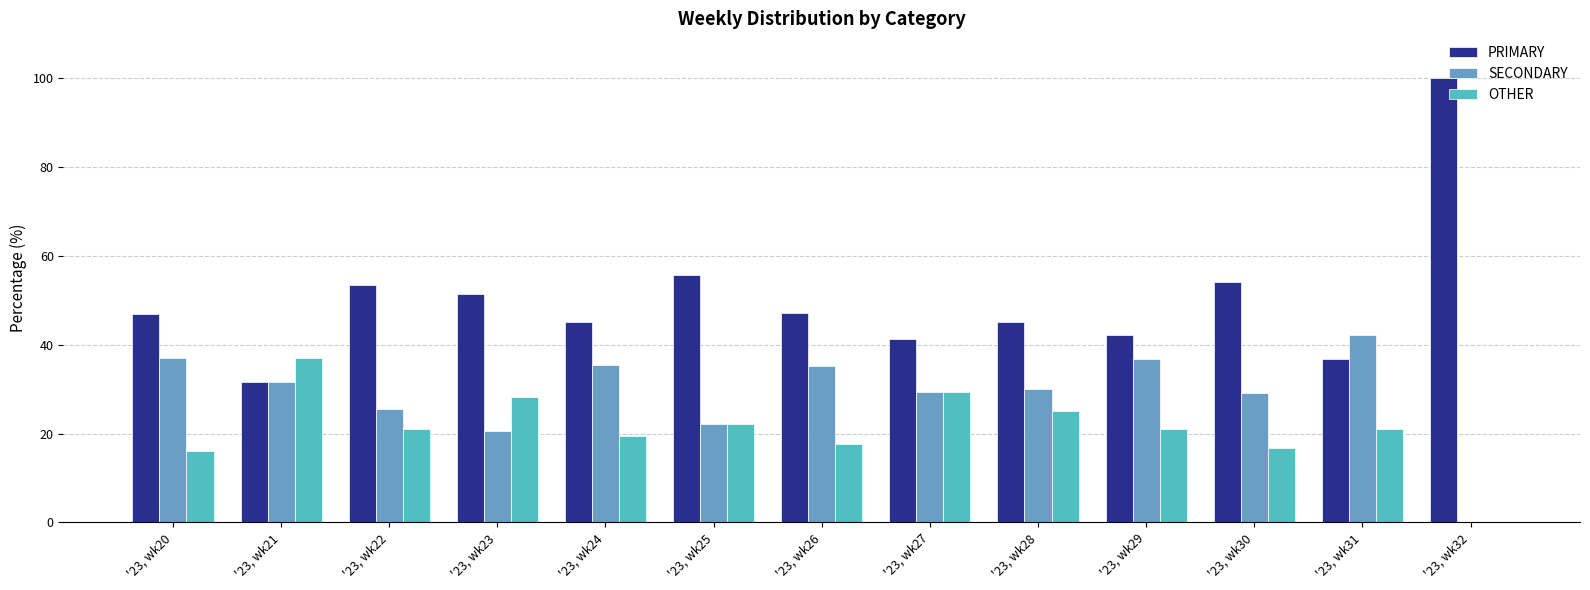

The PRIMARY series shows 24.0 at '23, wk20. True or false?

False